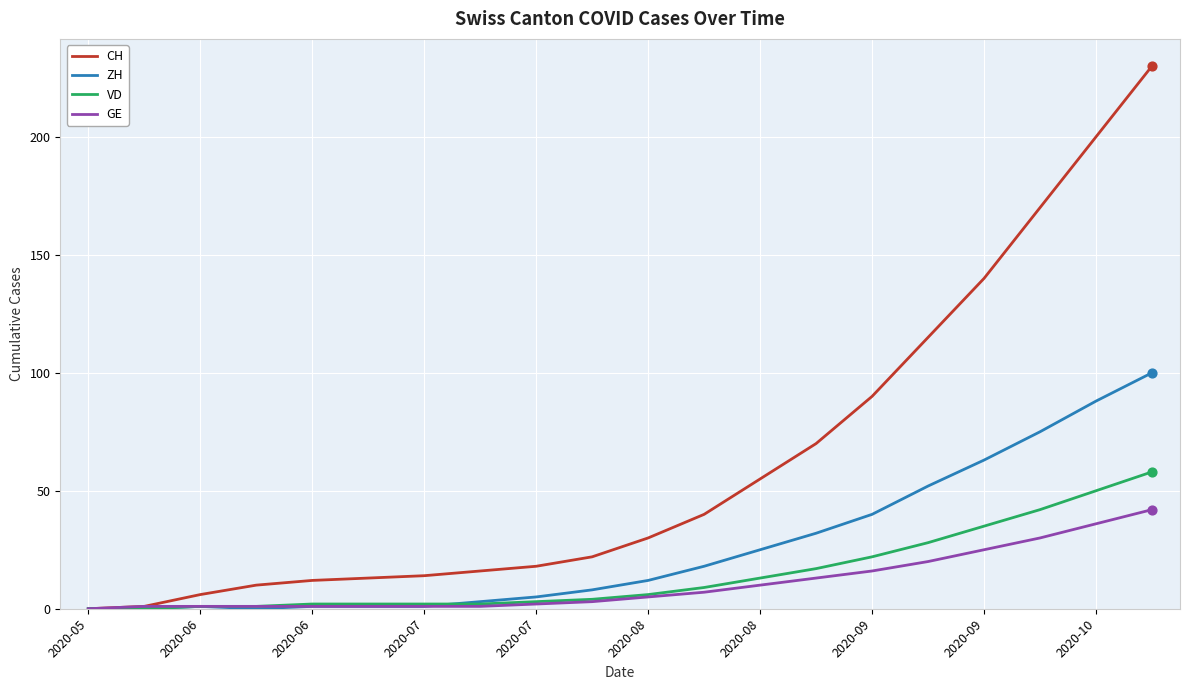

What are all the series names shown in the legend?

CH, ZH, VD, GE